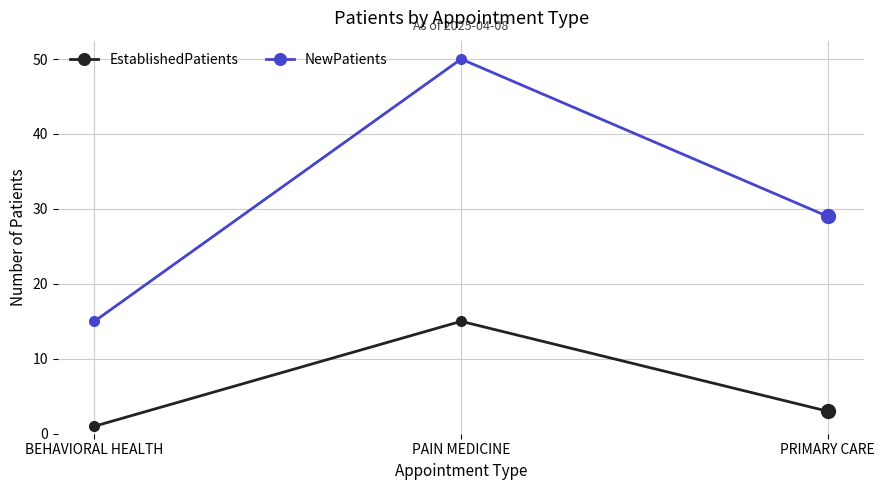

The NewPatients series shows 23 at BEHAVIORAL HEALTH. True or false?

False